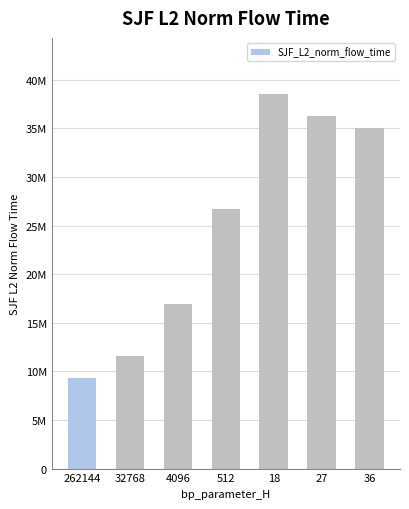

Reading right to left, extract all data points from this chart.

35072563.7	36252585.3	38542835.0	26680824.9	16932287.3	11542217.6	9286968.7